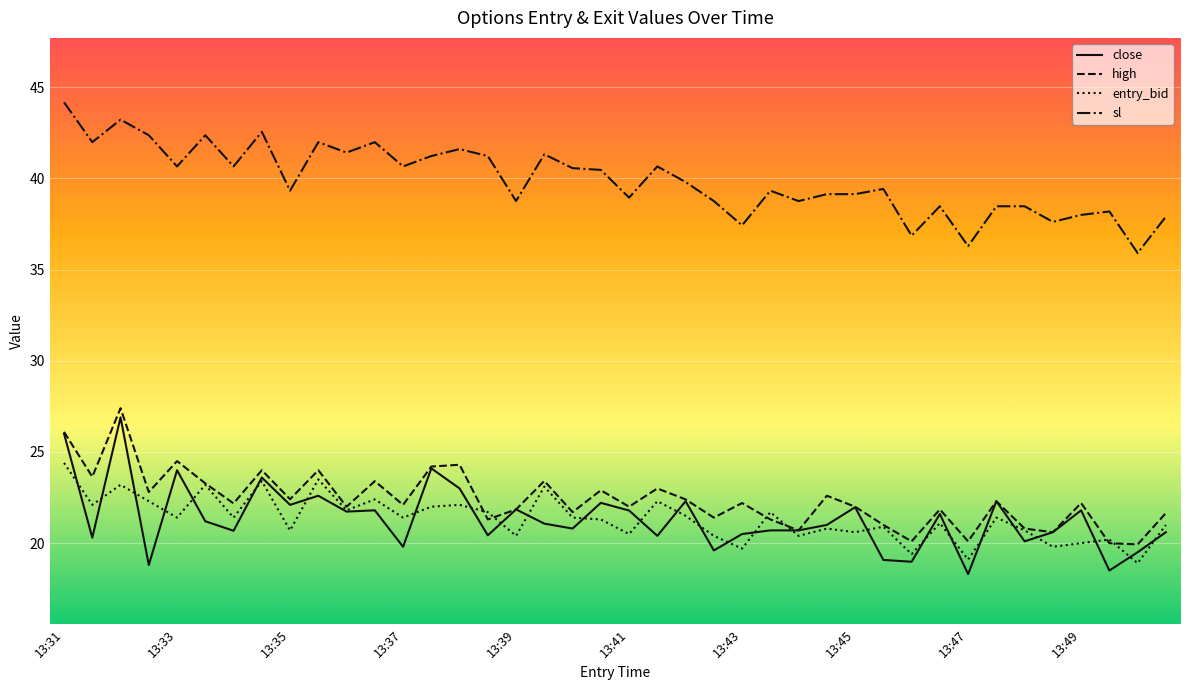

What is the minimum value shown in the chart?

18.3